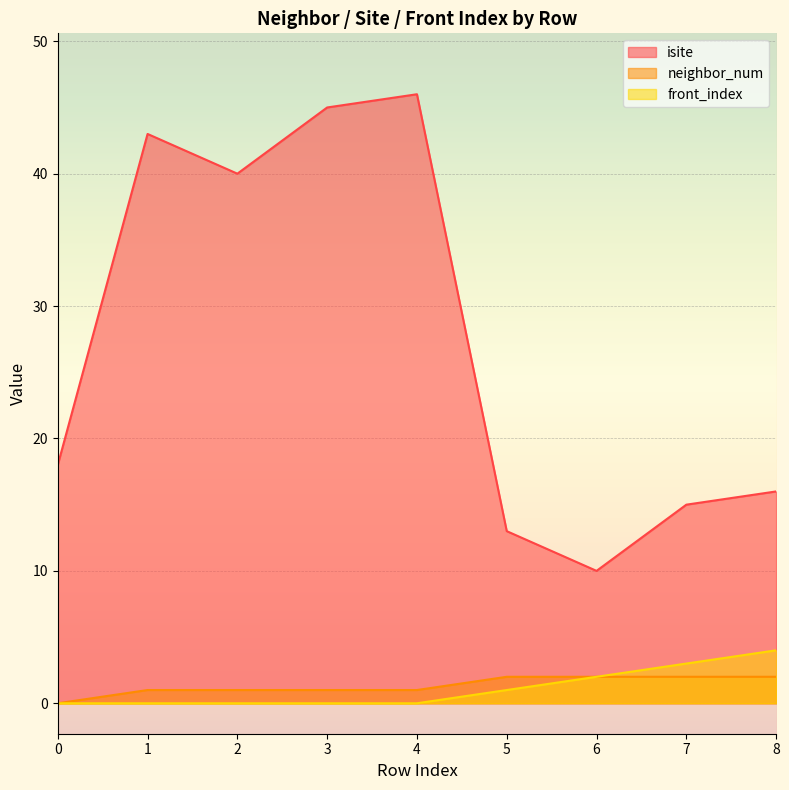

True or false: neighbor_num has a value of 0 at 2.

False